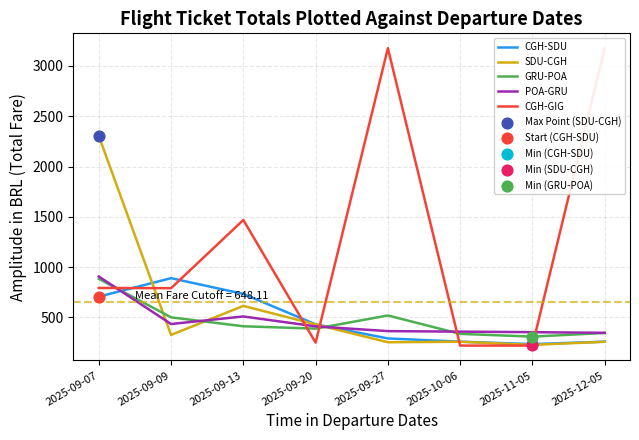

Which series has the largest Y range (max minus min)?

CGH-GIG